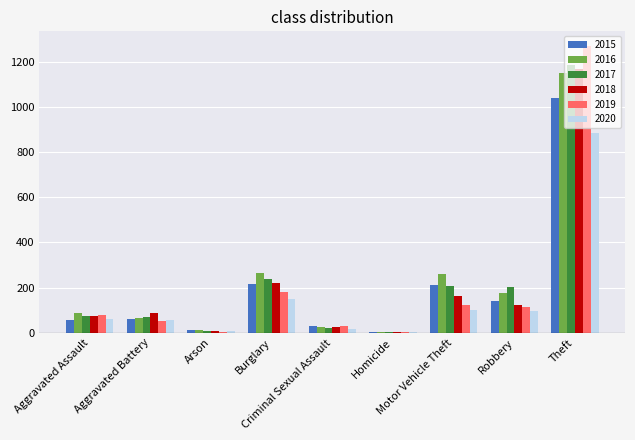

What is the label of the 7th bar from the right?

Arson